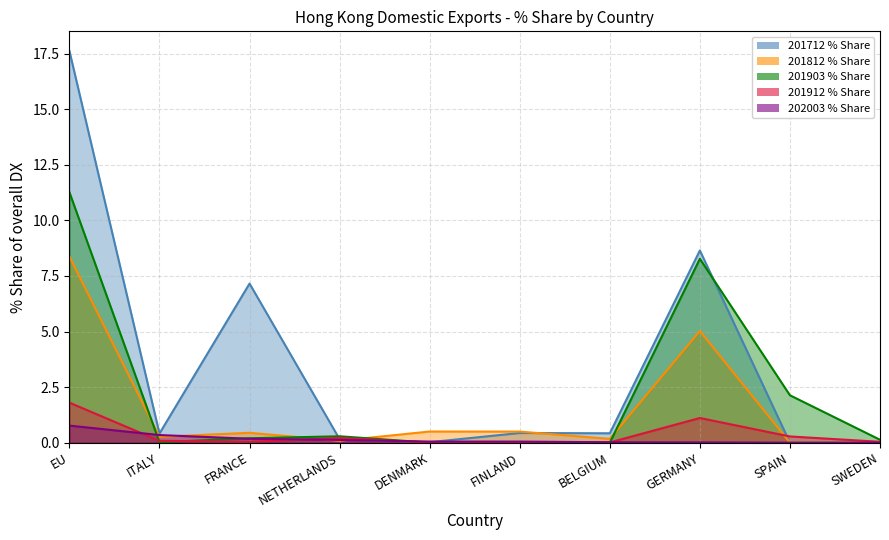

At EU, list the series in order from largest to smallest.

201712 % Share, 201903 % Share, 201812 % Share, 201912 % Share, 202003 % Share